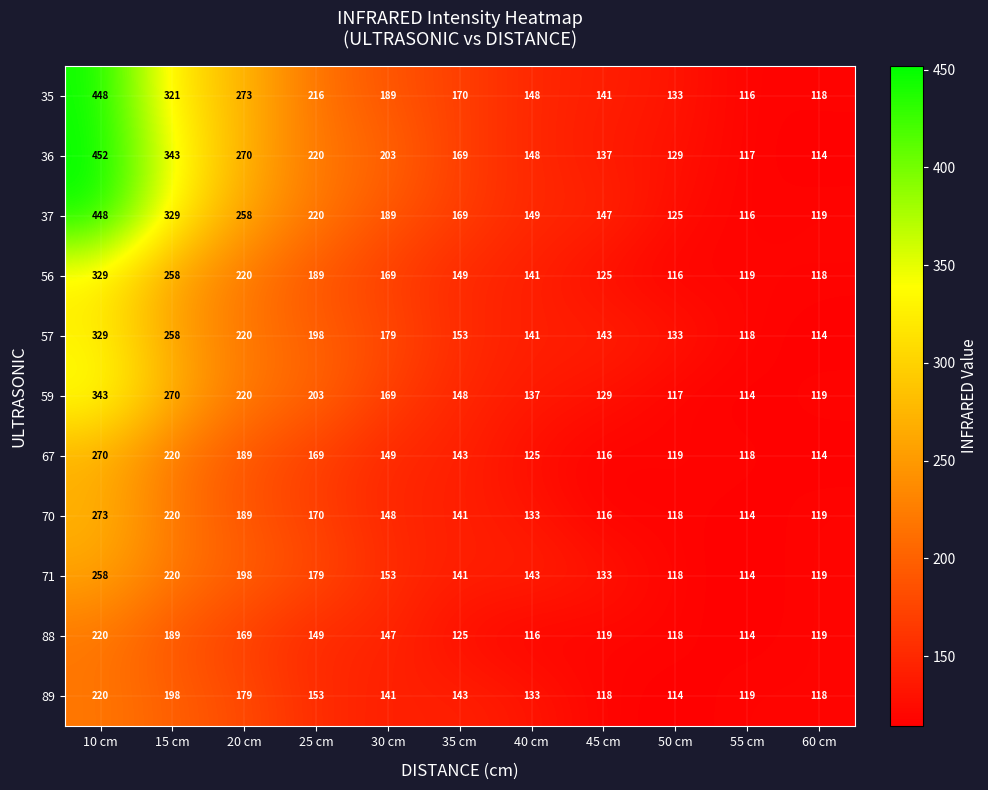

Which category has the highest value across all series?

10 cm